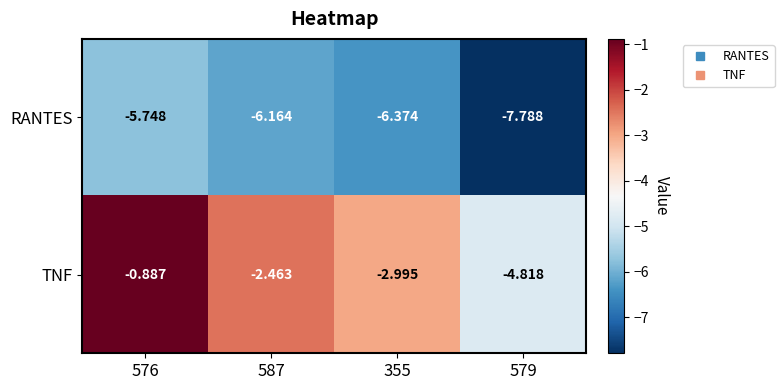

Which series has the largest total across all categories?

TNF